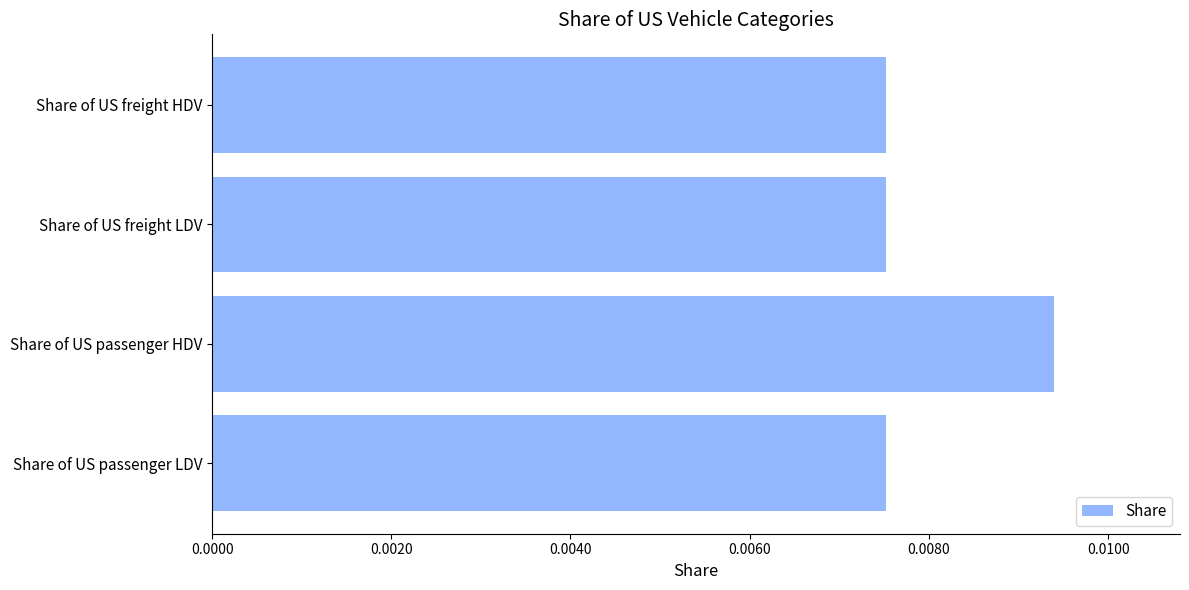

How many values are between 0 and 1?

4